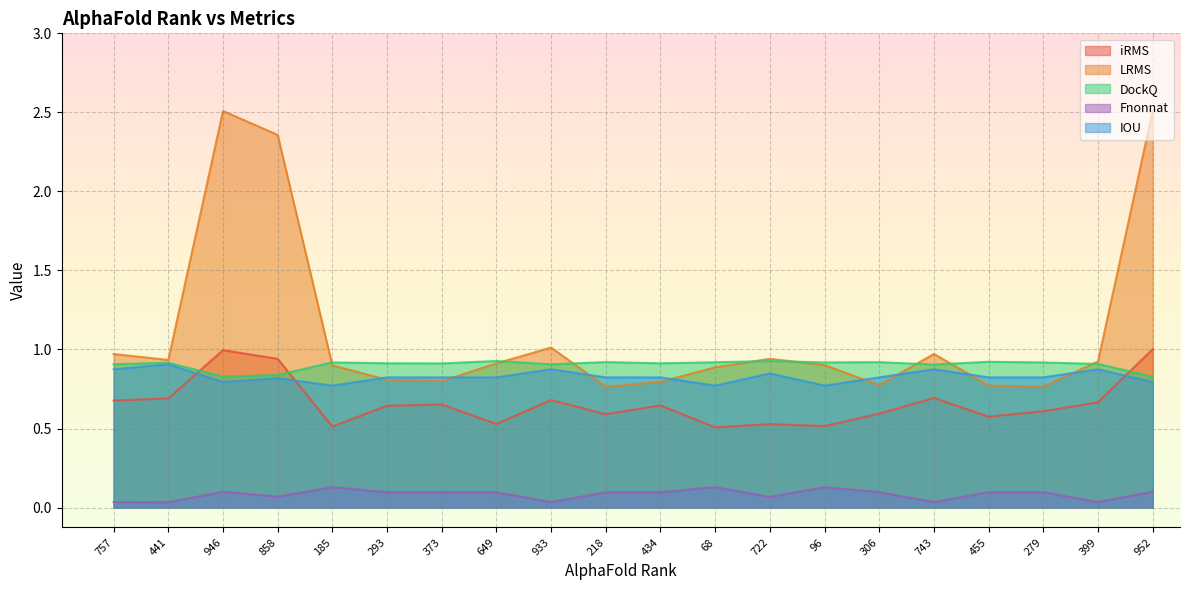

Which has a higher value, 946 or 293?

946